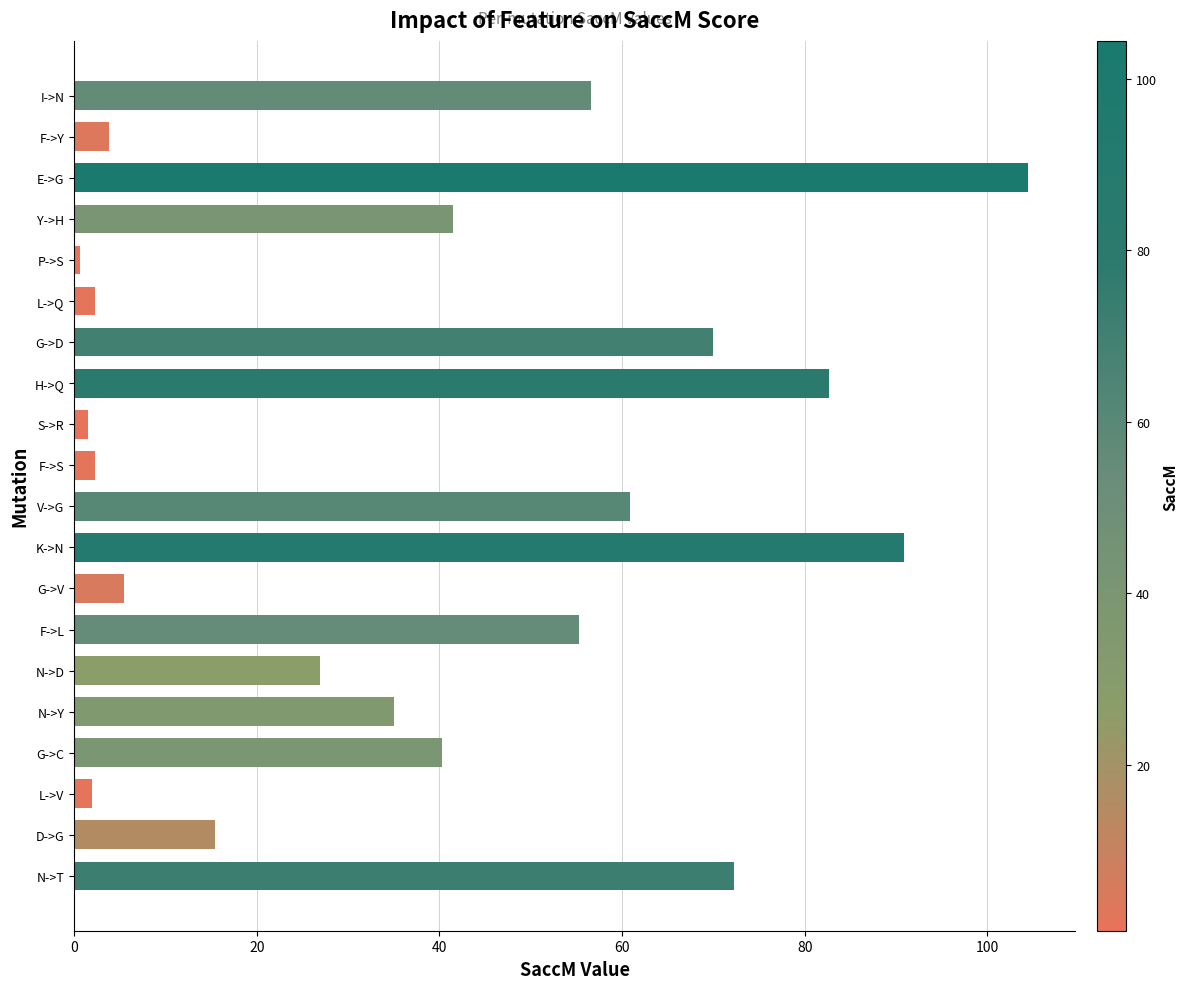

Between G->C and L->V, which is larger?

G->C